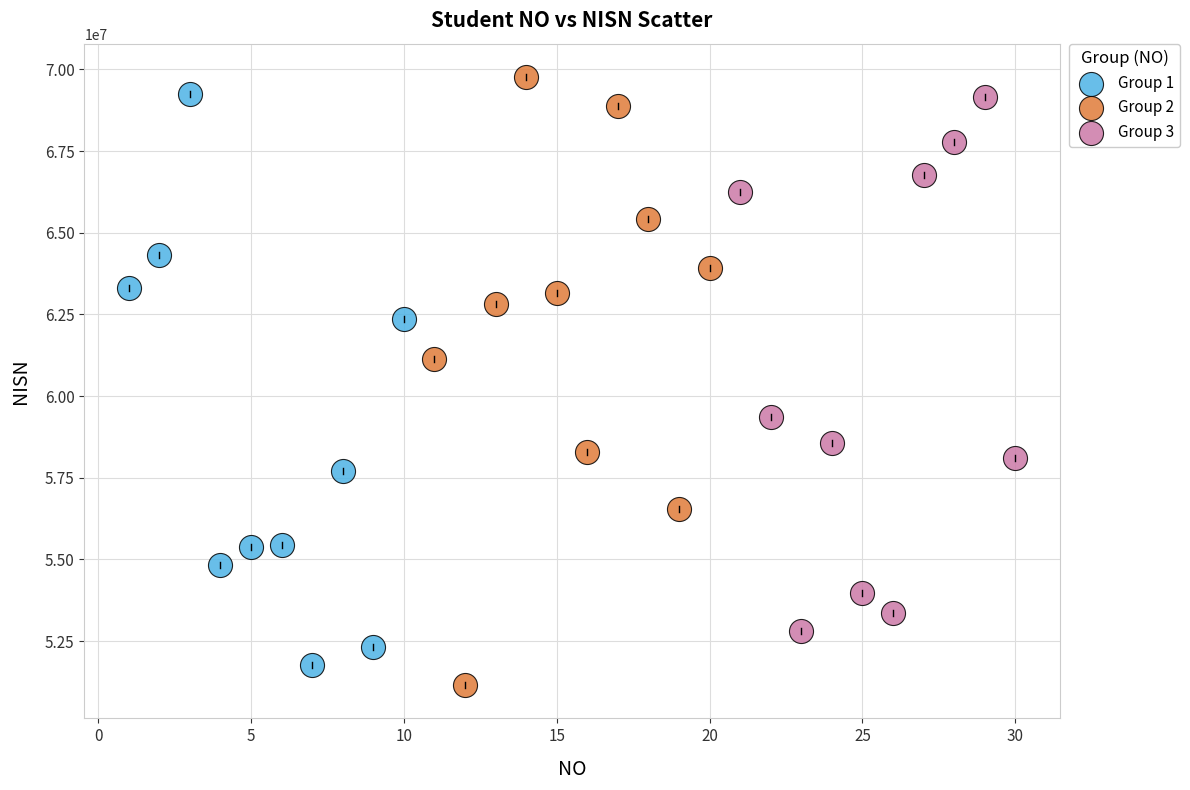

Which series has the widest spread of Y values?

Group 2